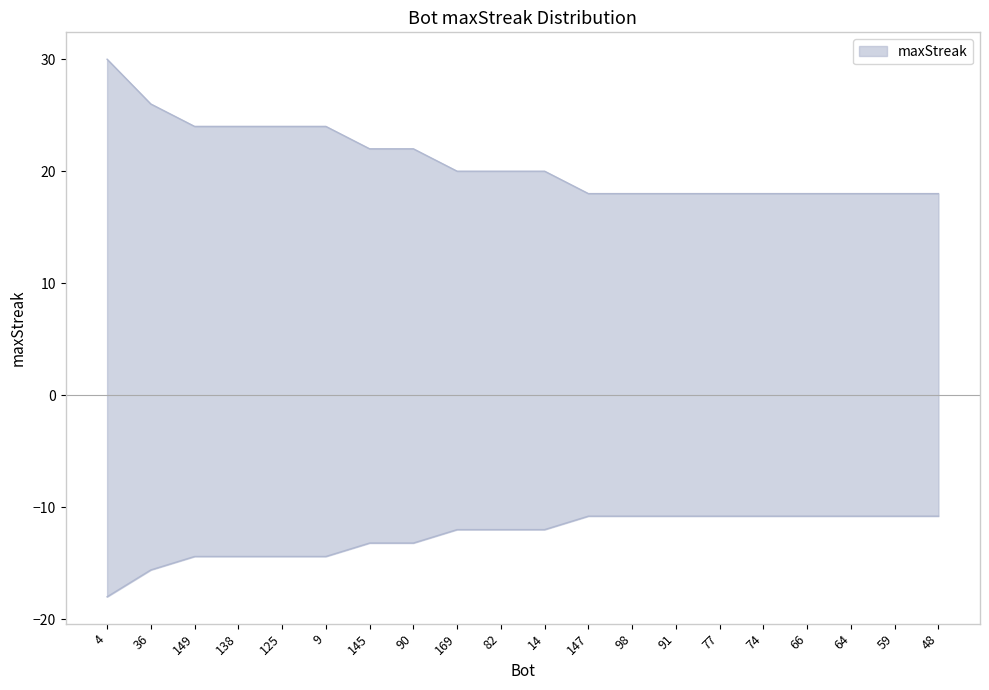

Reading left to right, extract all data points from this chart.

30	26	24	24	24	24	22	22	20	20	20	18	18	18	18	18	18	18	18	18